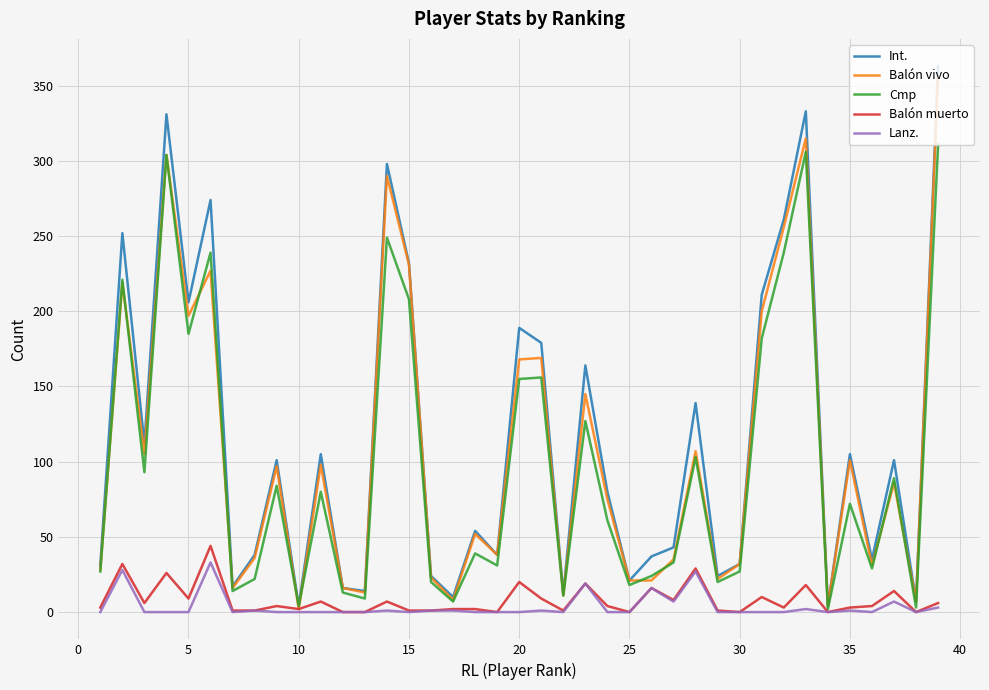

Which series has the largest range (max minus min)?

Int.